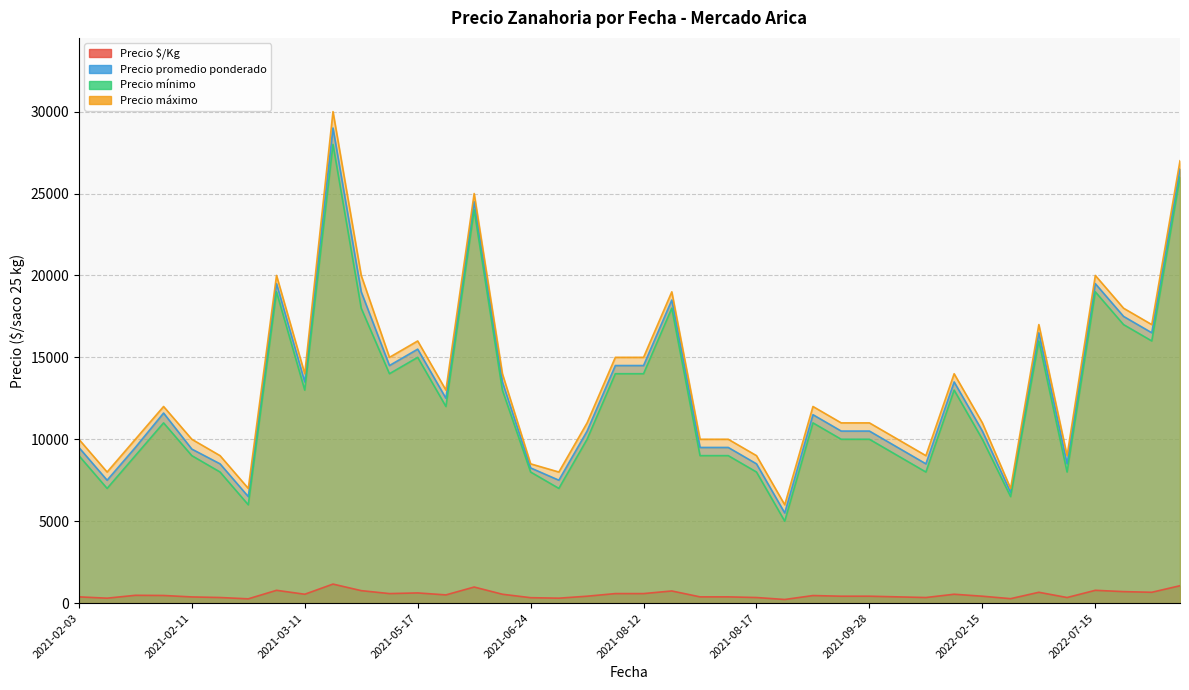

True or false: Precio $/Kg and Precio mínimo intersect in this chart.

False